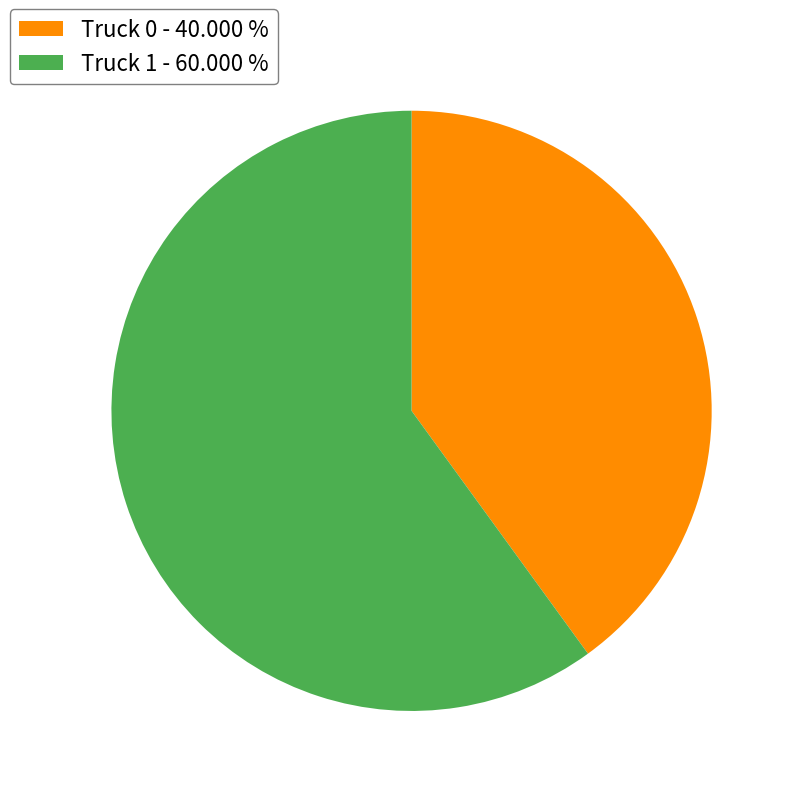

Is Truck 1 the majority of the pie?

Yes